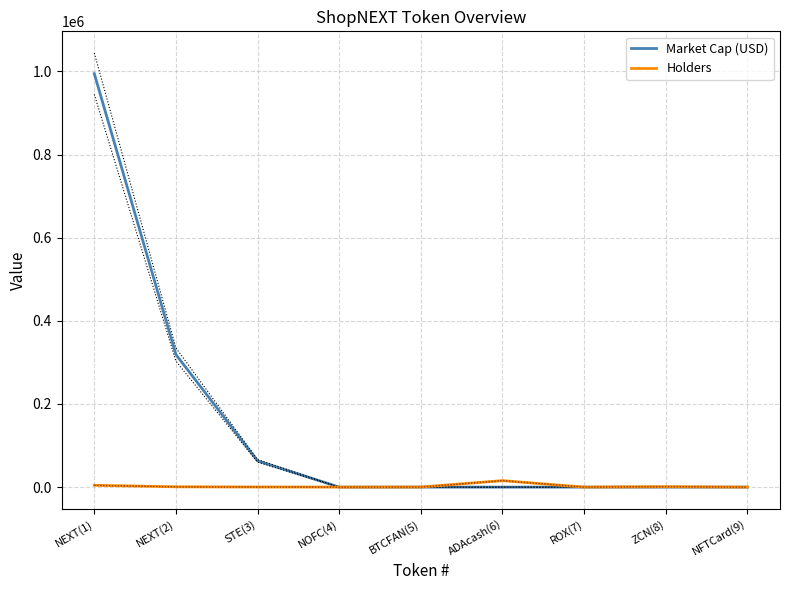

How many data points does each series have?

9